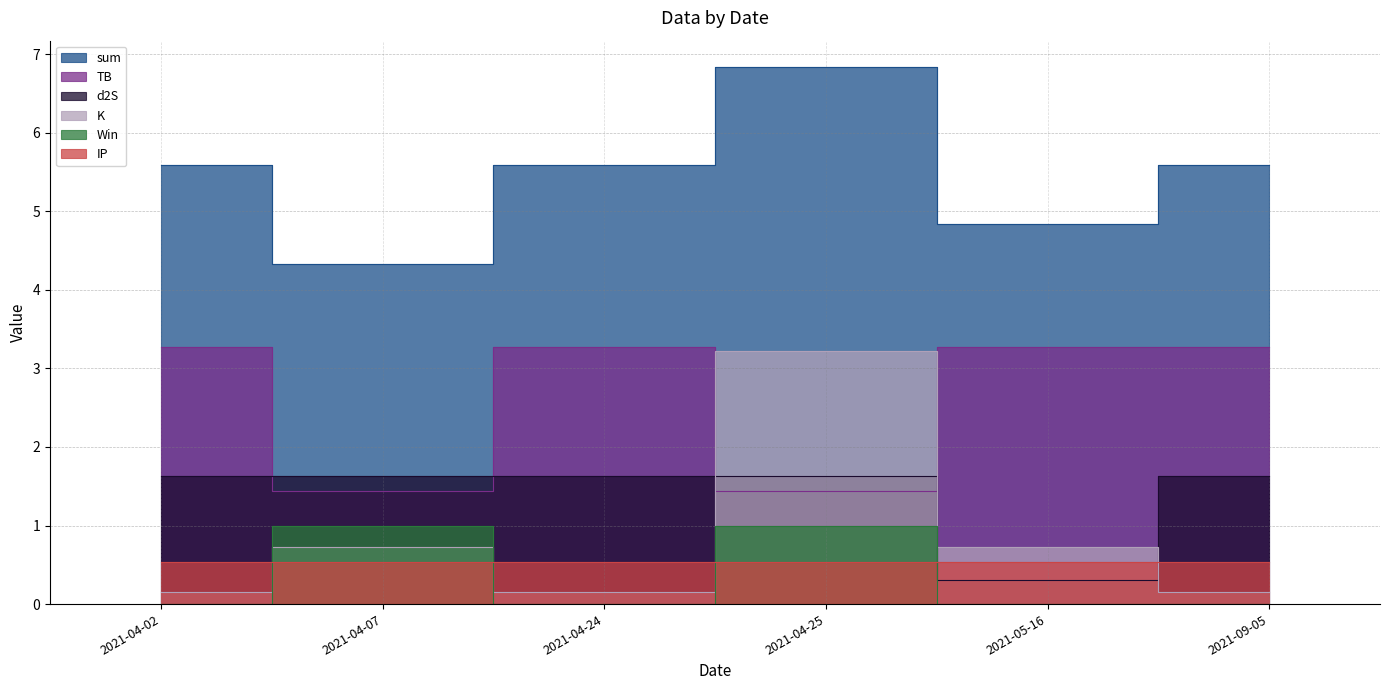

List the labels in order of K value, smallest first.

2021-04-02, 2021-04-24, 2021-09-05, 2021-04-07, 2021-05-16, 2021-04-25